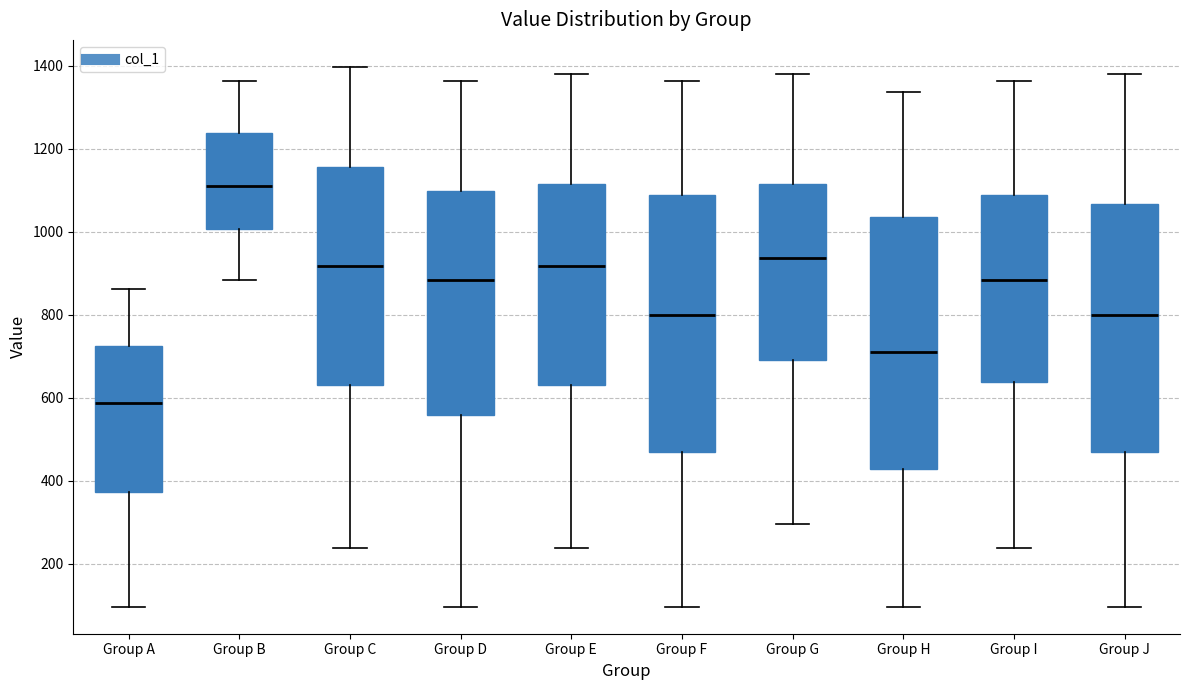

Reading left to right, read every box against the y-axis: the position of its median line, the range the box covers, and the ends of its whiskers. The values are not printed on the chart, so give them approximately, as read against the axis.

Group A: median 580, box 380 to 720, whiskers 100 to 860
Group B: median 1120, box 1000 to 1240, whiskers 880 to 1360
Group C: median 920, box 640 to 1160, whiskers 240 to 1400
Group D: median 880, box 560 to 1100, whiskers 100 to 1360
Group E: median 920, box 640 to 1120, whiskers 240 to 1380
Group F: median 800, box 480 to 1080, whiskers 100 to 1360
Group G: median 940, box 700 to 1120, whiskers 300 to 1380
Group H: median 720, box 420 to 1040, whiskers 100 to 1340
Group I: median 880, box 640 to 1080, whiskers 240 to 1360
Group J: median 800, box 480 to 1060, whiskers 100 to 1380